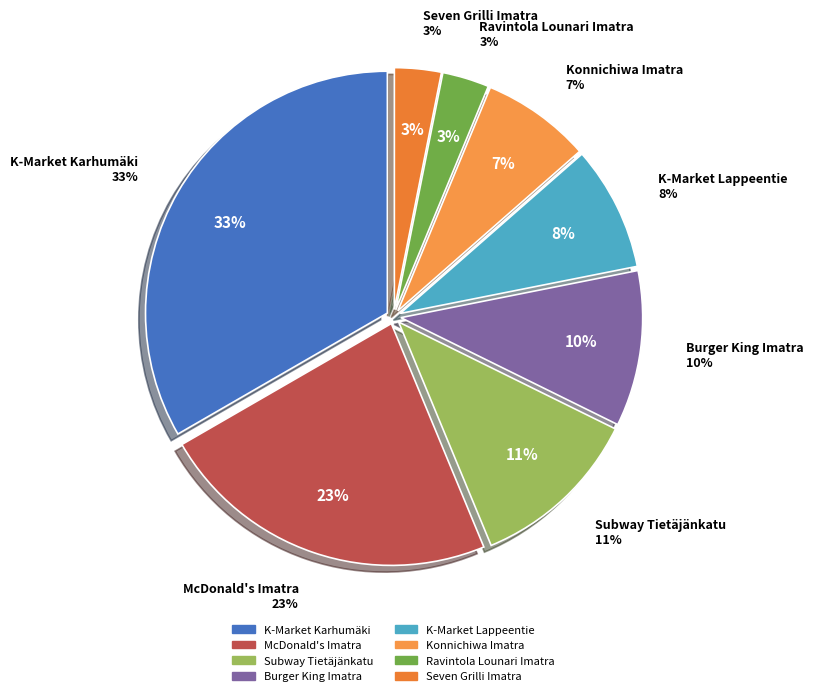

Rank the categories by value from highest to lowest.

K-Market Karhumäki, McDonald's Imatra, Subway Tietäjänkatu, Burger King Imatra, K-Market Lappeentie, Konnichiwa Imatra, Ravintola Lounari Imatra, Seven Grilli Imatra